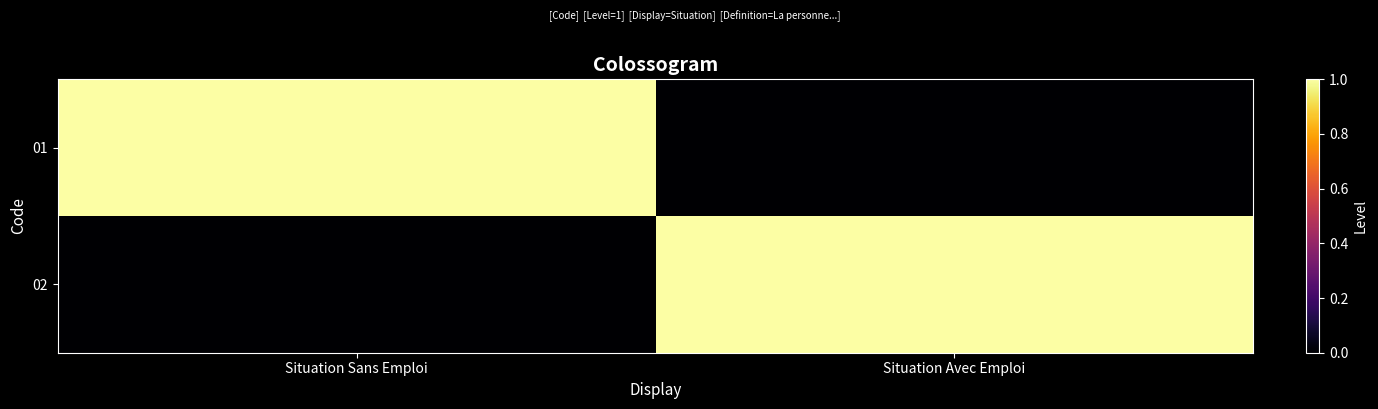

At which category is the sum across all series the highest?

Situation Sans Emploi